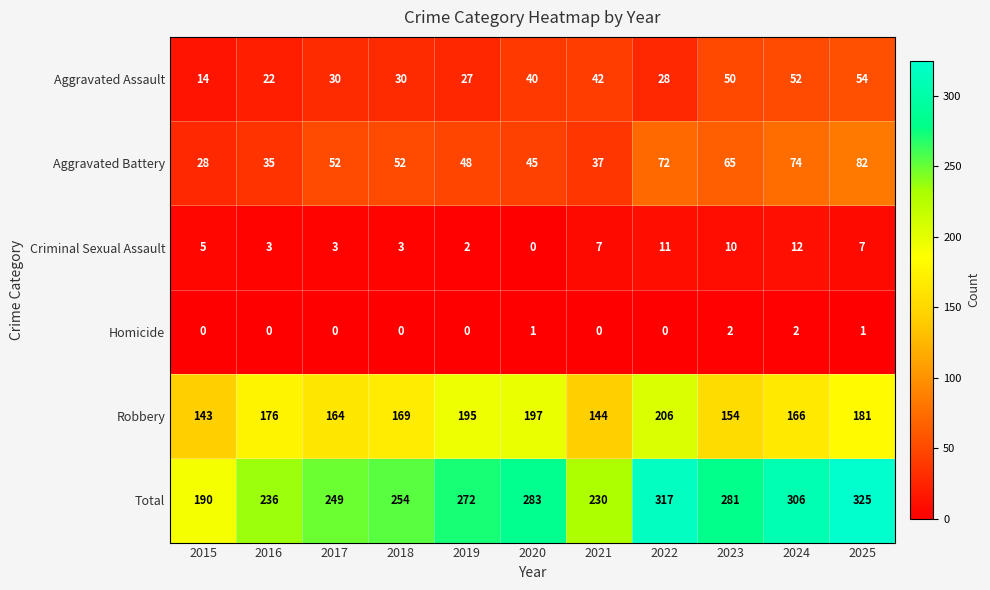

What is the greatest value displayed?

325